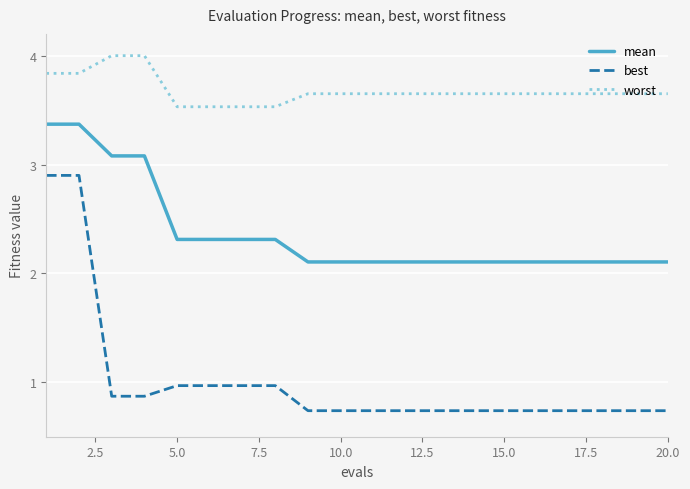

True or false: best and mean cross at least once.

False